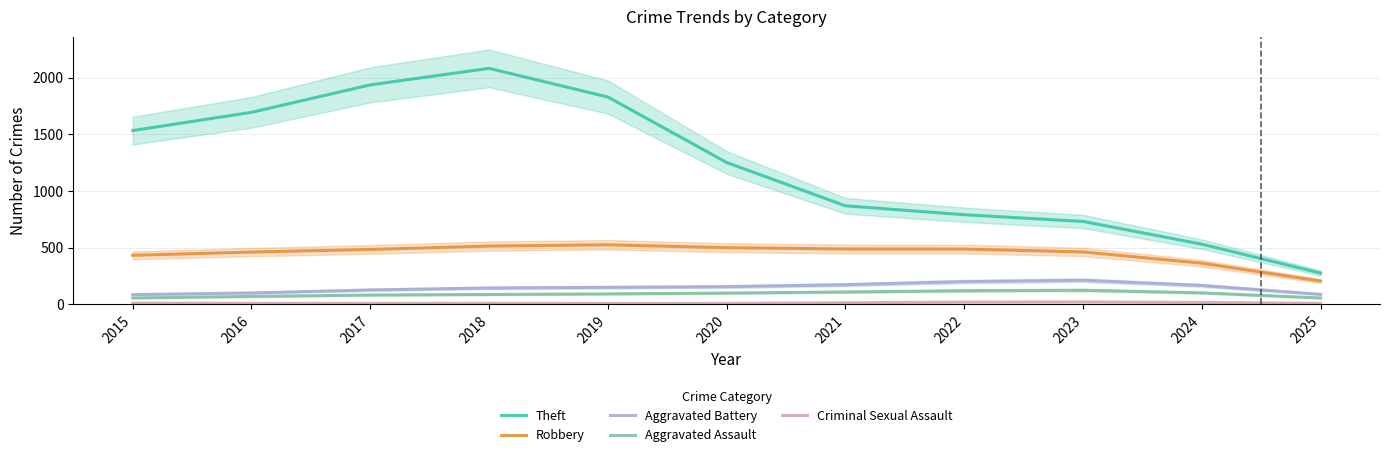

True or false: Aggravated Battery and Theft intersect in this chart.

False